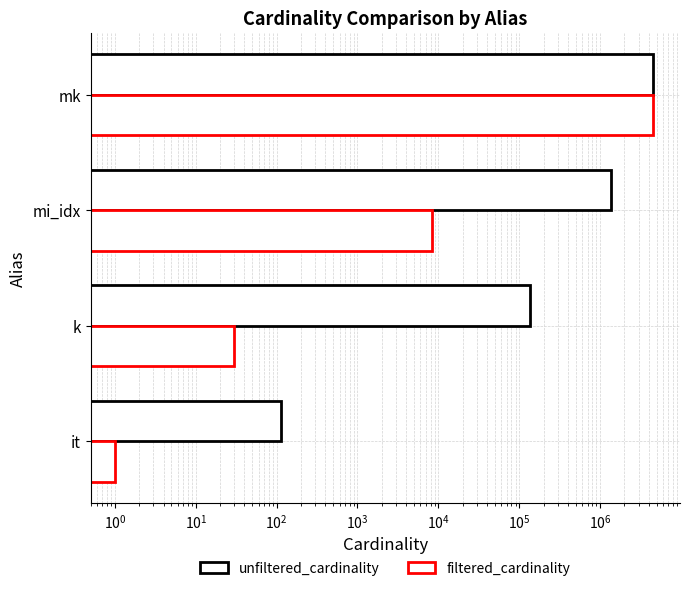

What are all the series names shown in the legend?

unfiltered_cardinality, filtered_cardinality